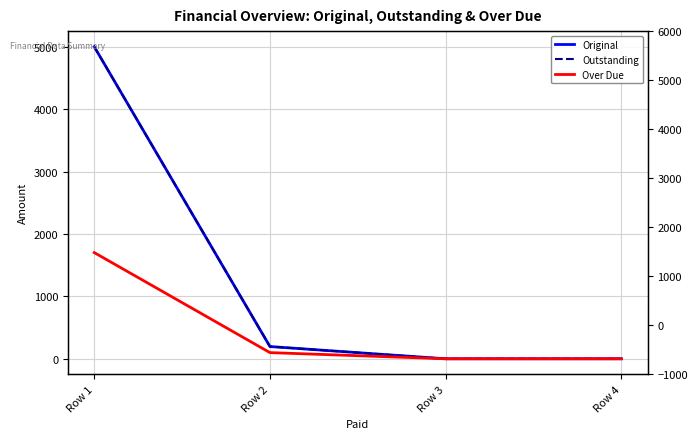

Where is Original nearest to the value 2500?

Row 2